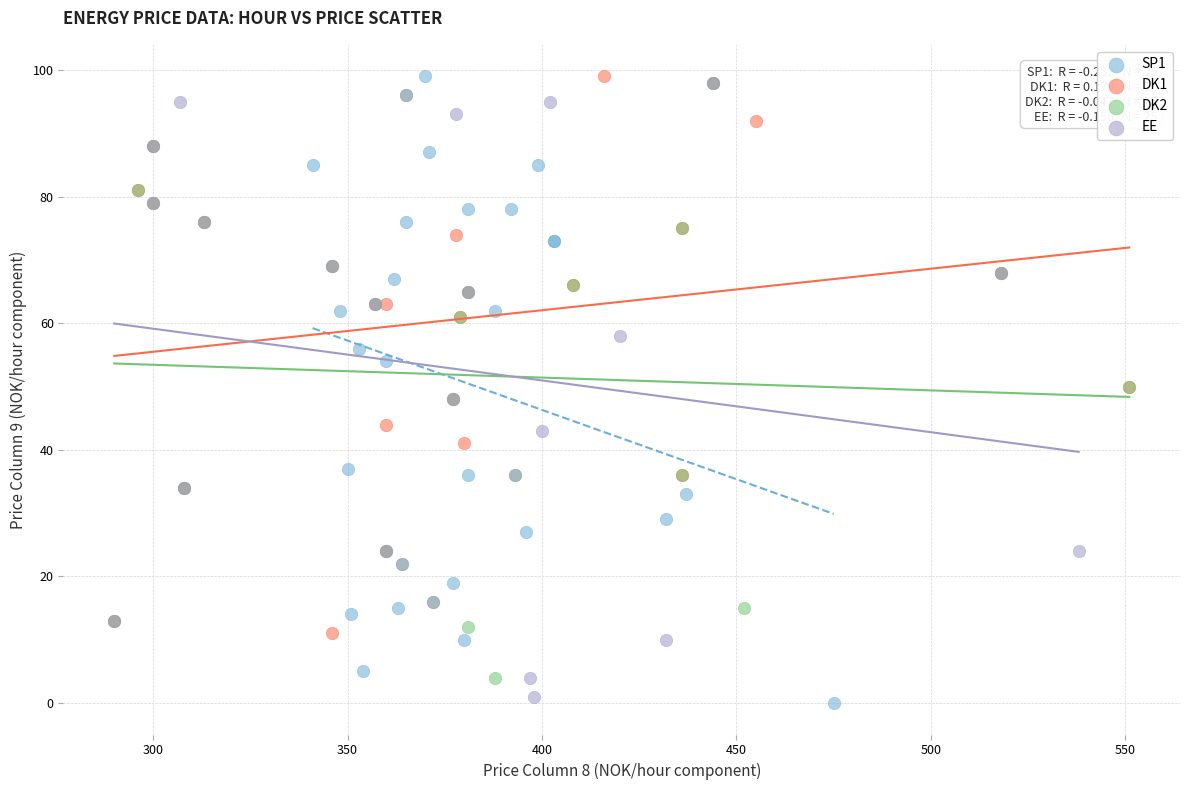

Which series has the largest Y range (max minus min)?

SP1